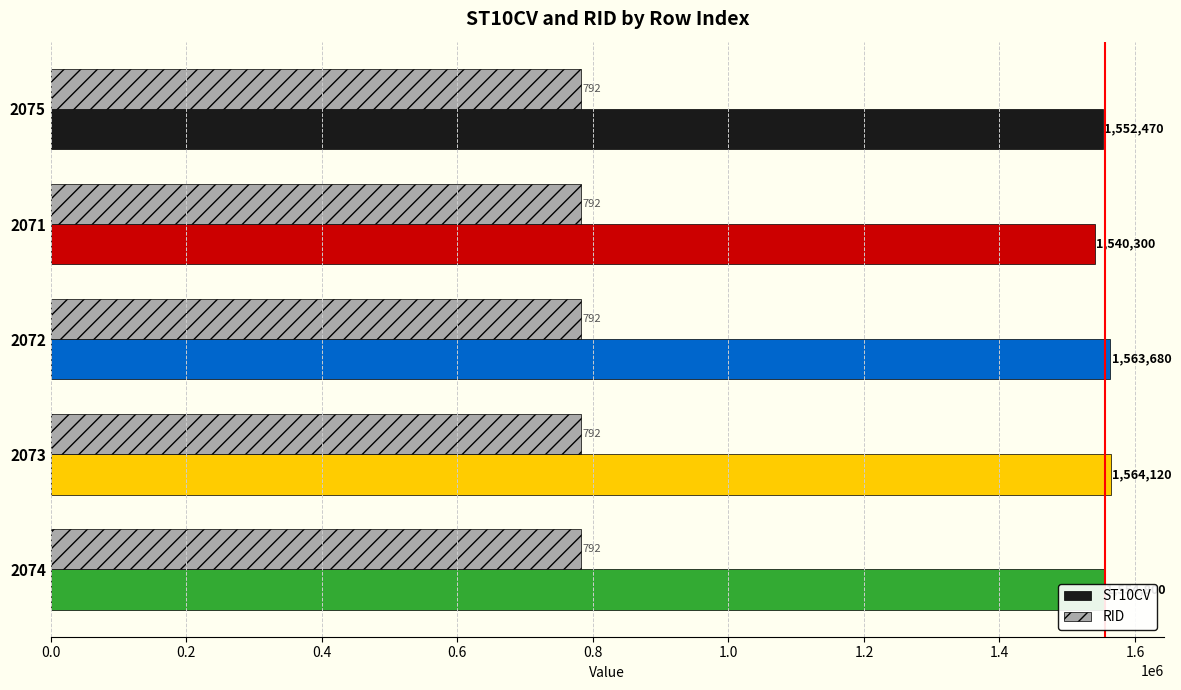

The value of RID at 2071 is 1224411. True or false?

False